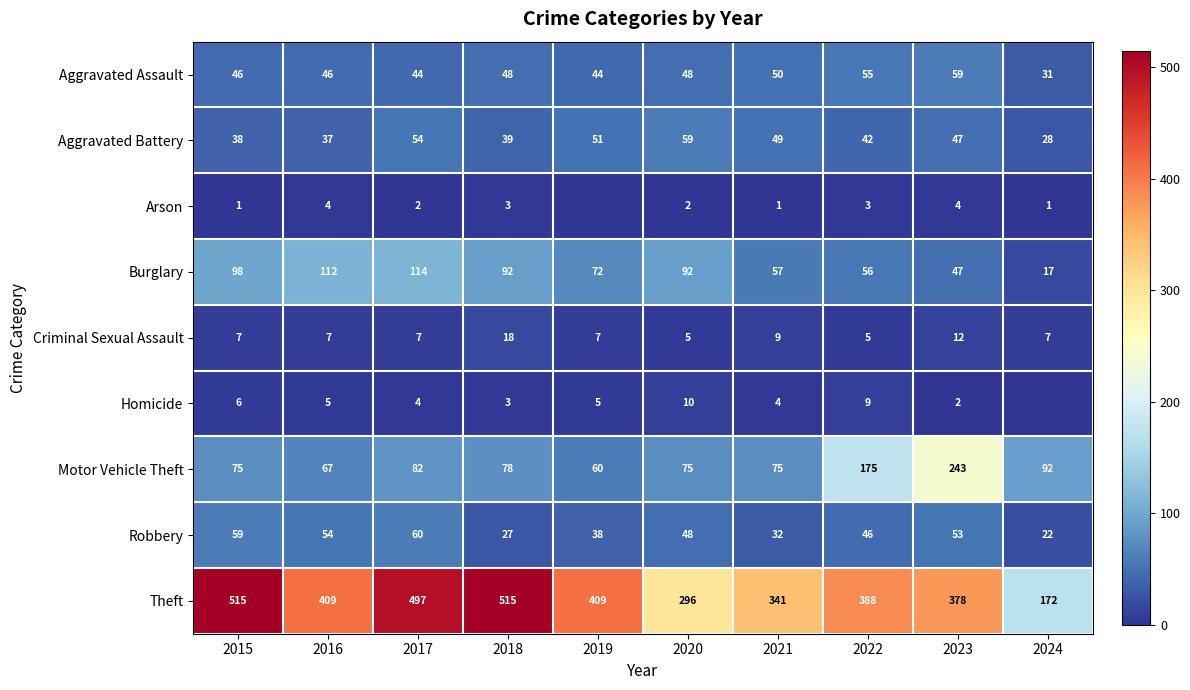

At which category is the sum across all series the highest?

2017